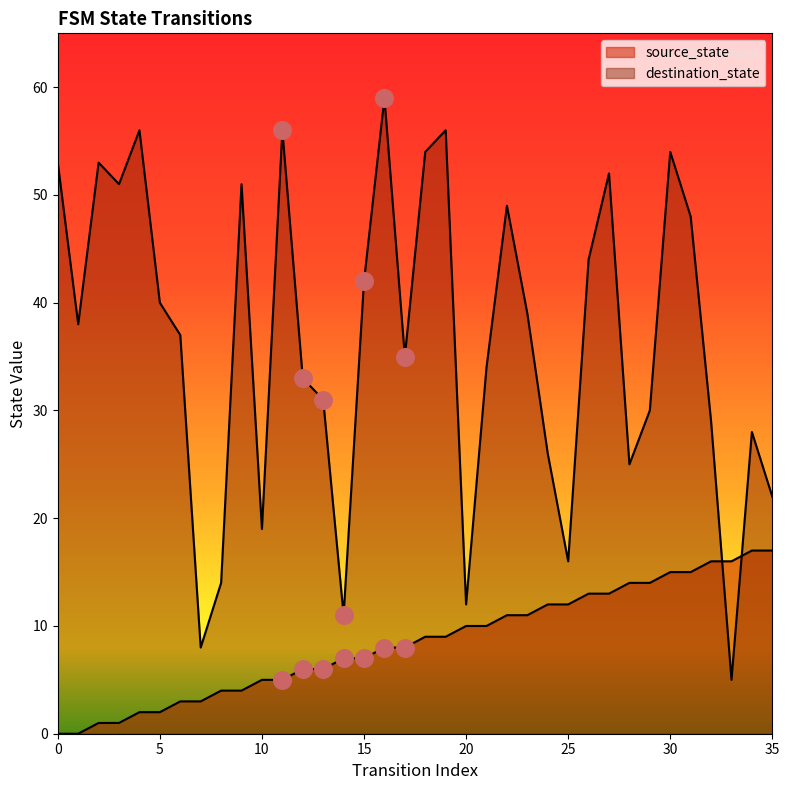

What are all the series names shown in the legend?

source_state, destination_state